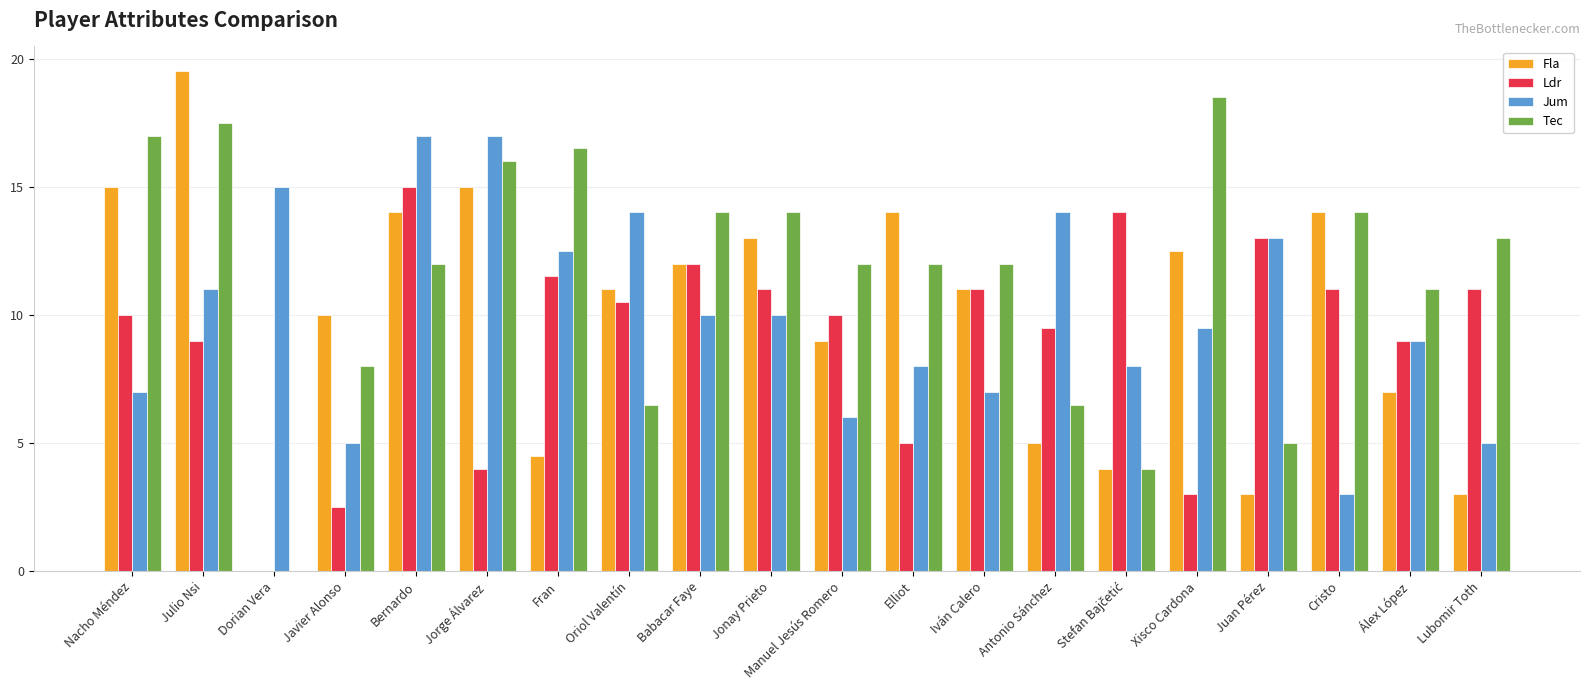

What is the sum of the Ldr values at Julio Nsi and Oriol Valentín?

19.5